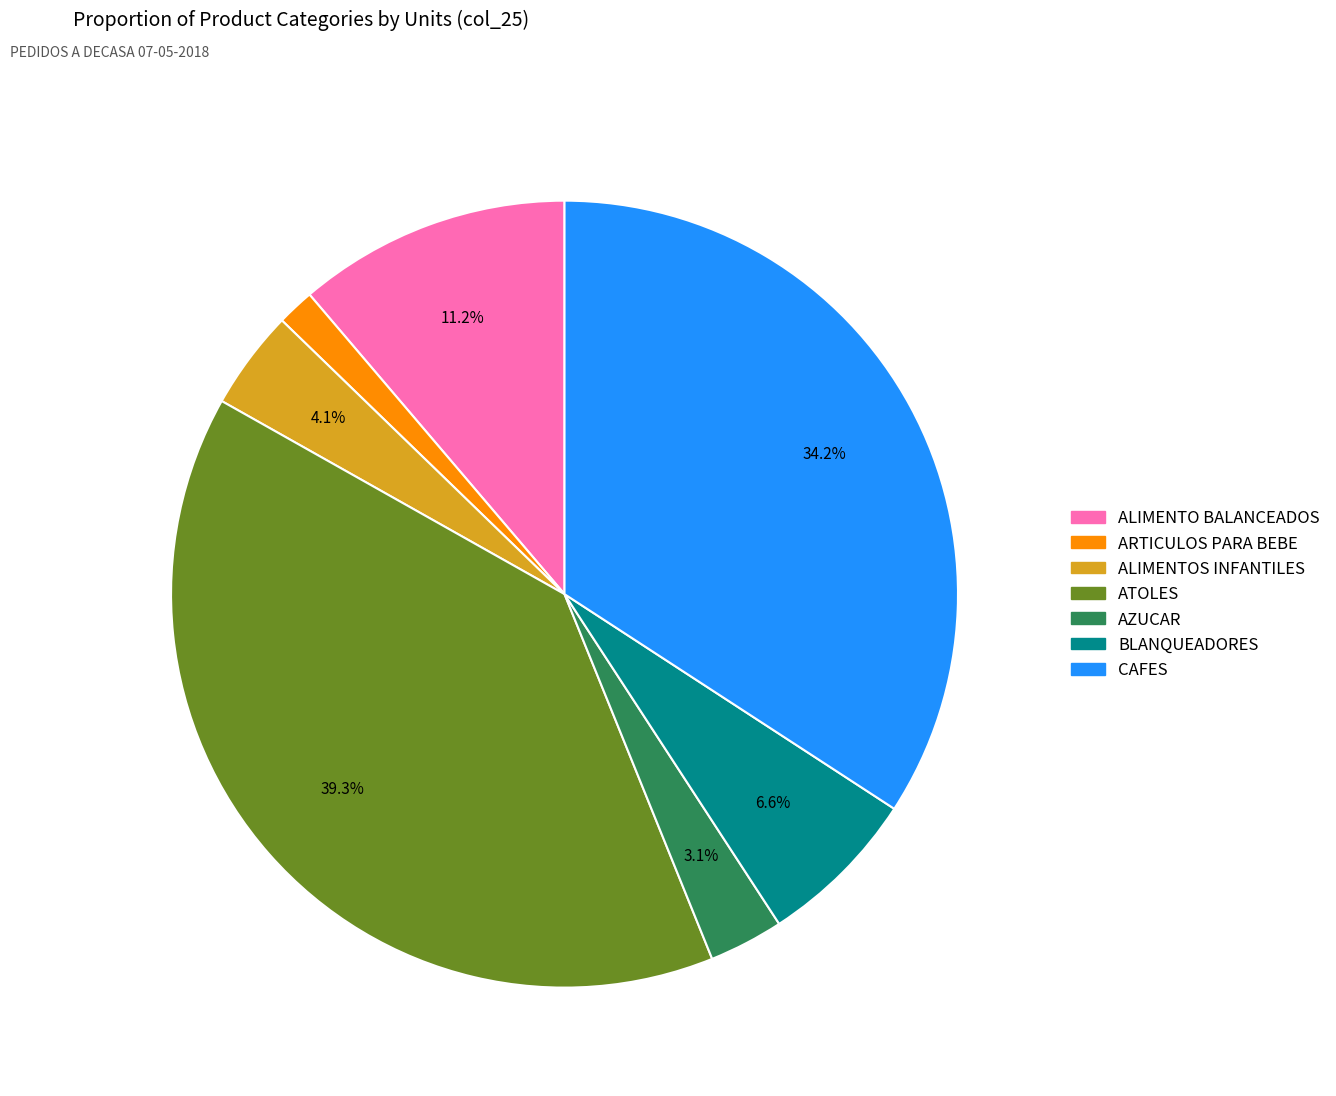

What is the ratio of the value at ALIMENTOS INFANTILES to the value at ALIMENTO BALANCEADOS?

0.4